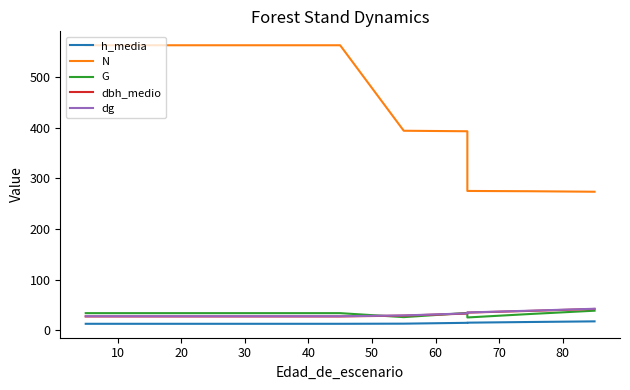

How many data points does each series have?

13